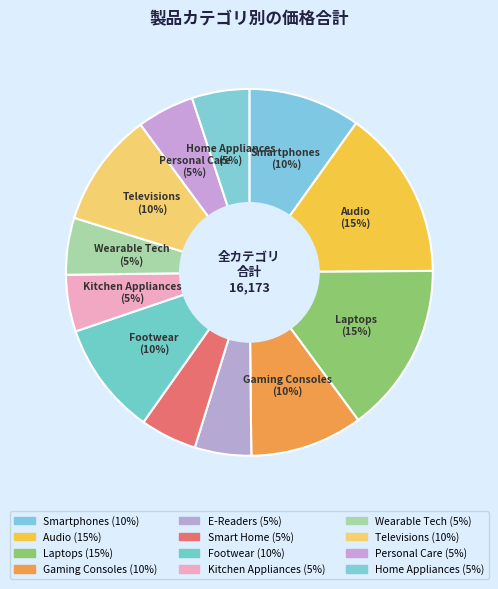

Count the number of slices in the pie.

12